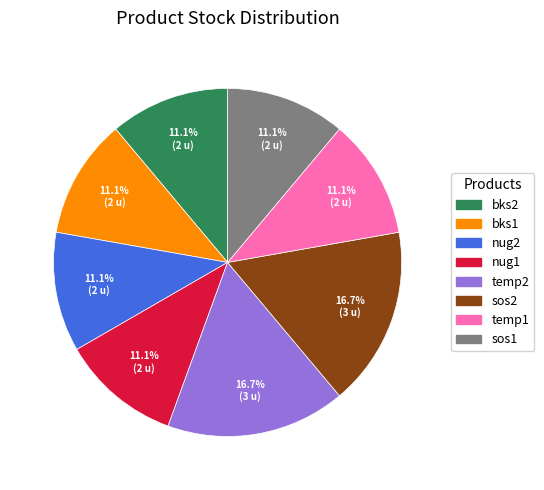

The bks1 slice represents 21% of the pie. True or false?

False